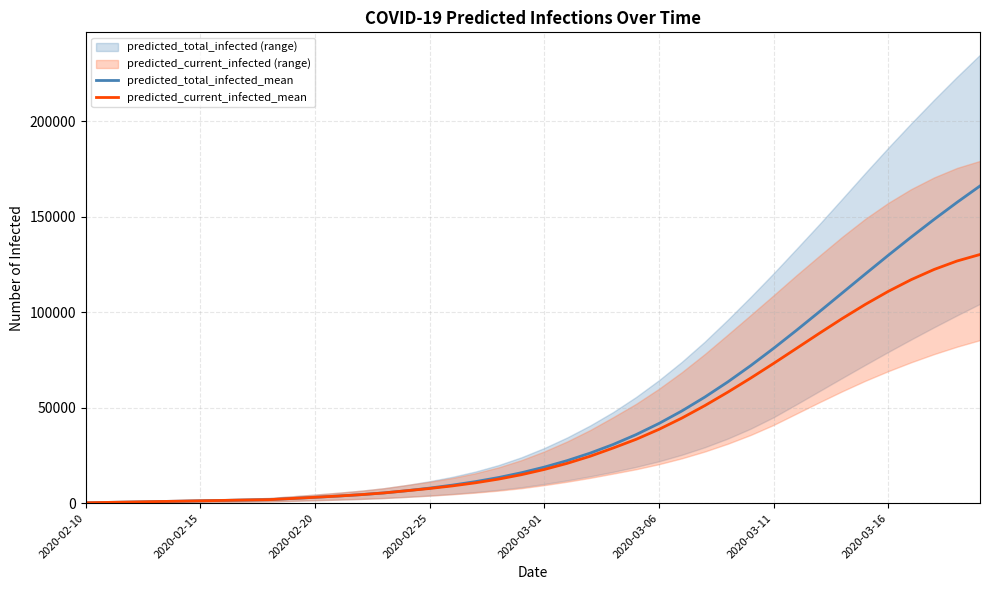

How many data points does each series have?

40